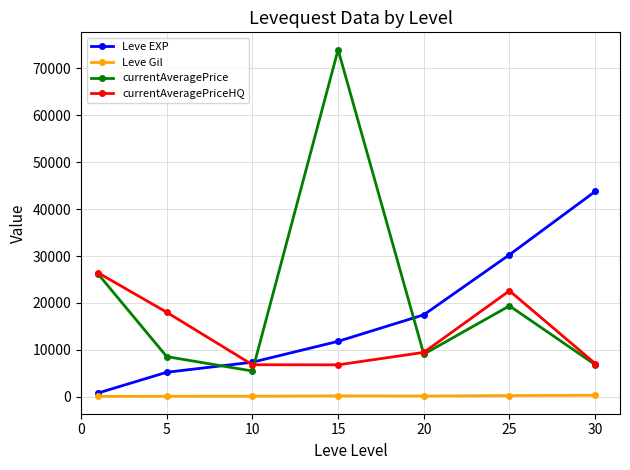

What is the difference between the second highest and second lowest values in the currentAveragePrice series?

19265.9